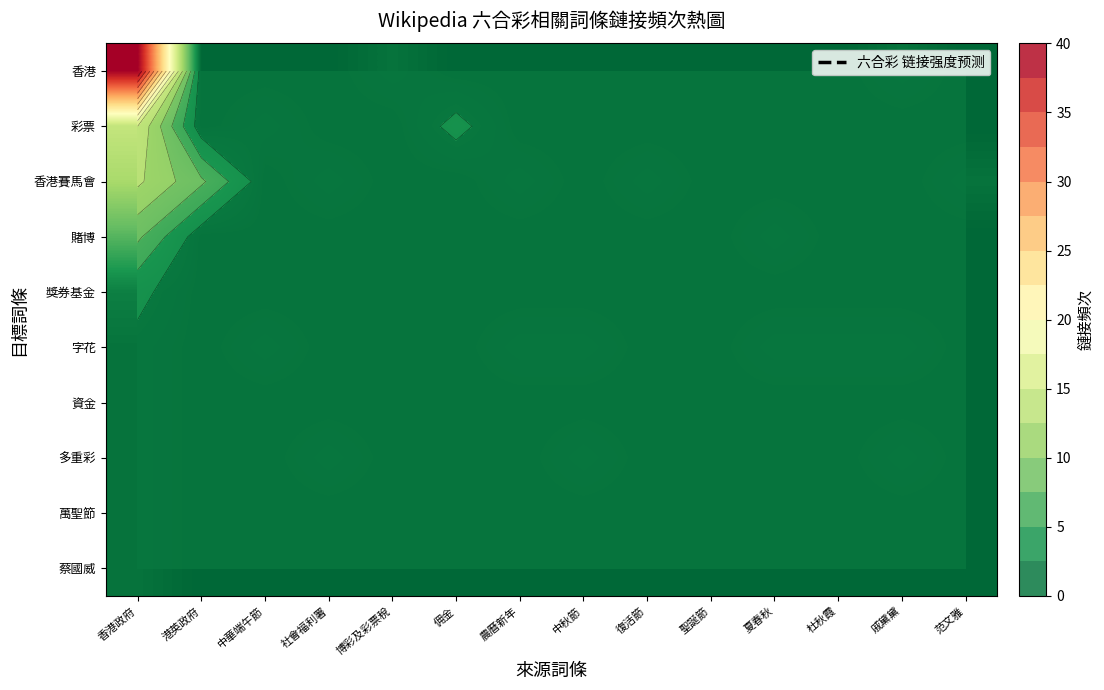

List the labels in order of 獎券基金 value, smallest first.

港英政府, 中華端午節, 社會福利署, 博彩及彩票稅, 佣金, 農曆新年, 中秋節, 復活節, 聖誕節, 夏春秋, 杜秋霞, 戚黛黛, 范文雅, 香港政府